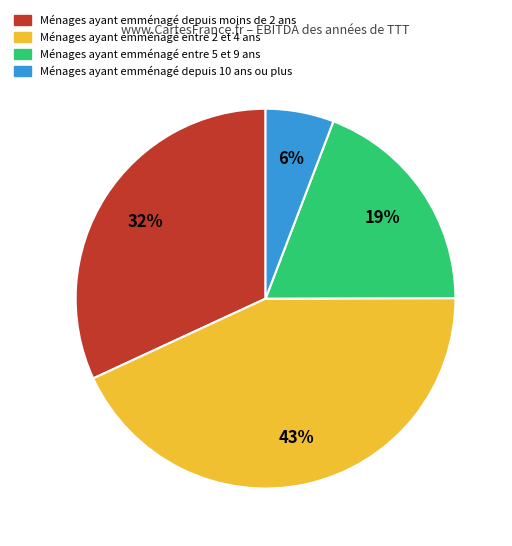

Does any single category account for the majority?

No